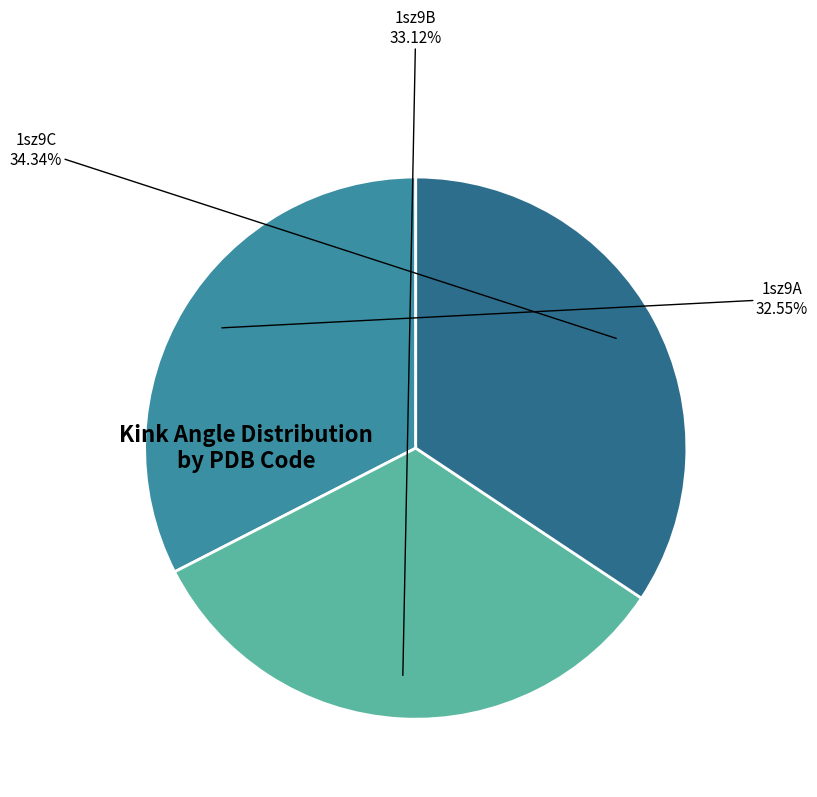

To the nearest percent, what is the combined percentage of 1sz9C and 1sz9A?

67%